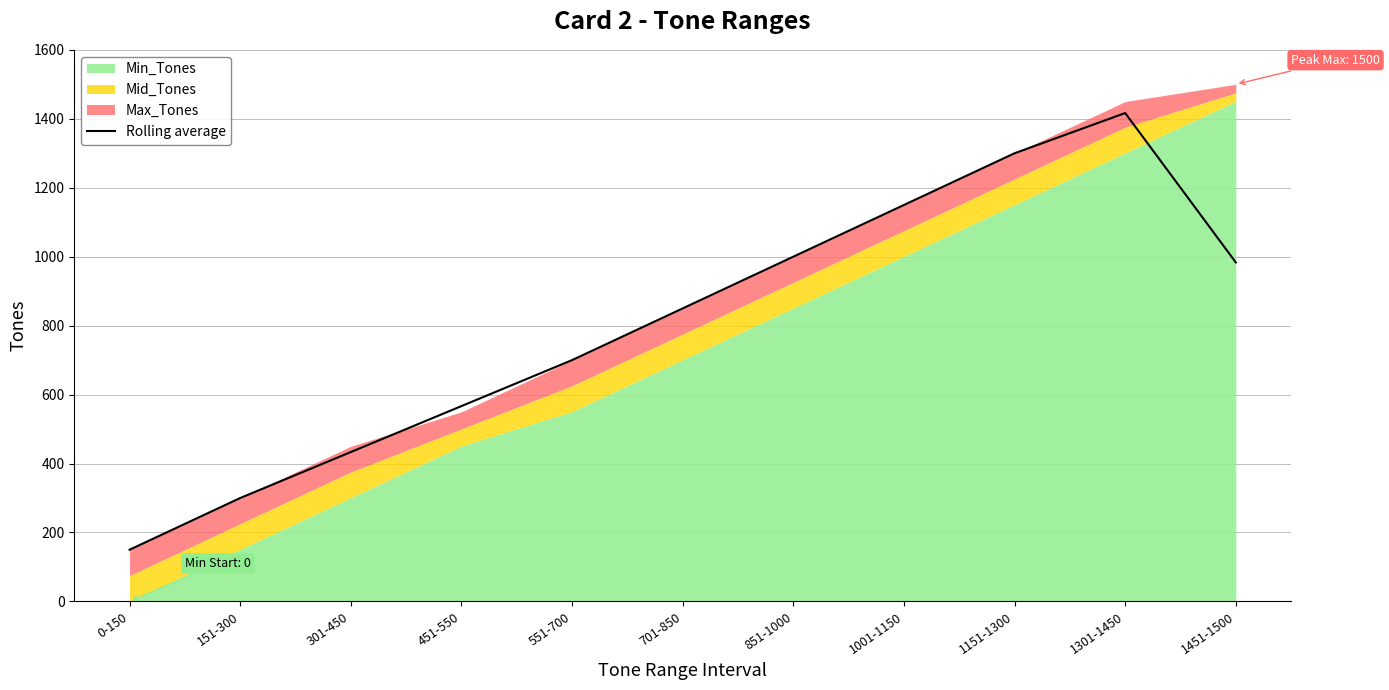

How many data points are less than 850?

5